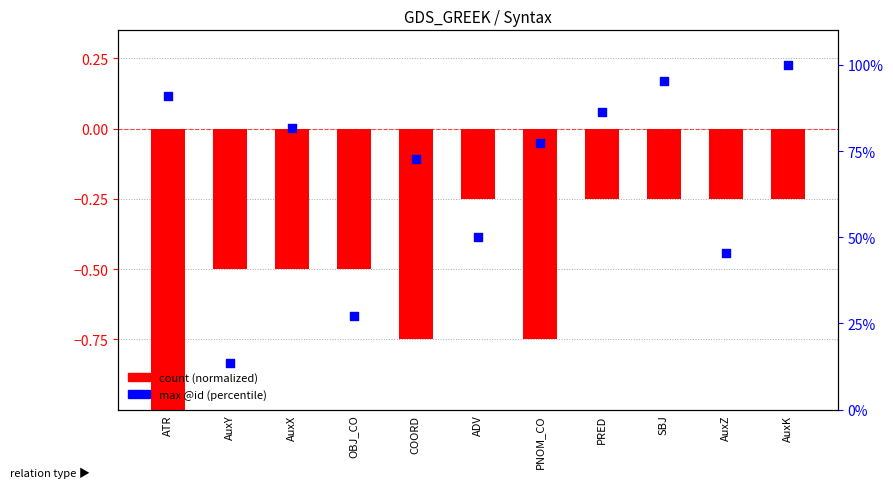

At how many categories does at least one series exceed 82?

4